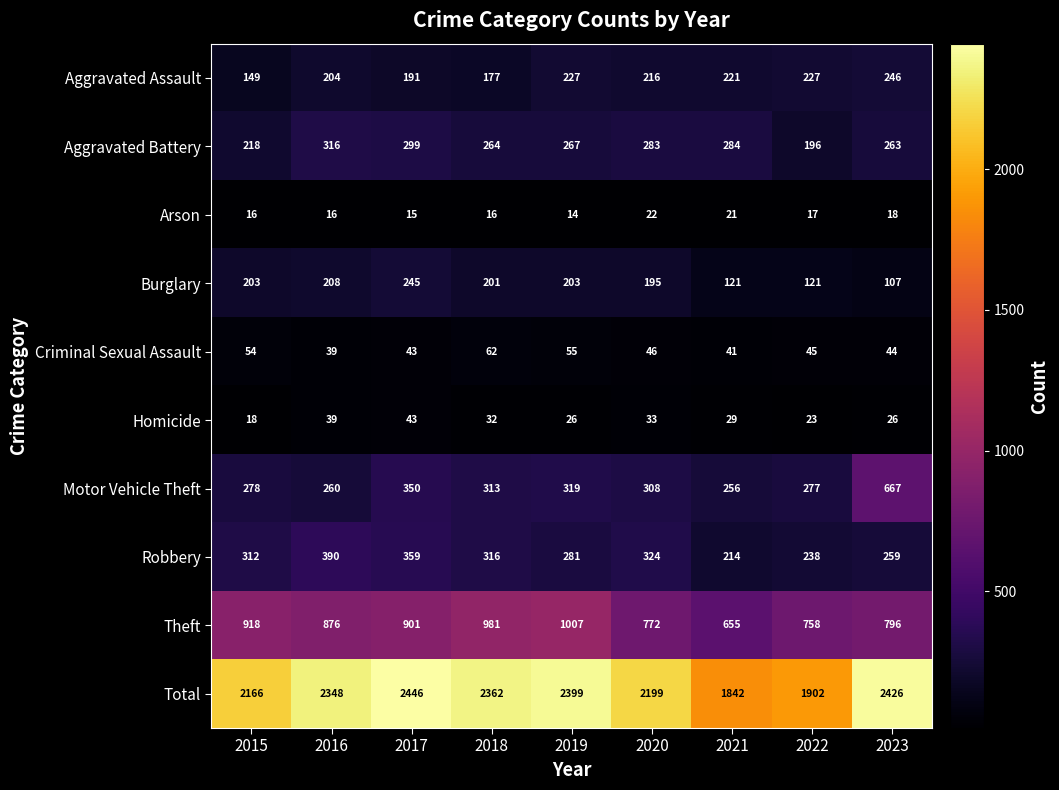

What is the greatest value displayed?

2446